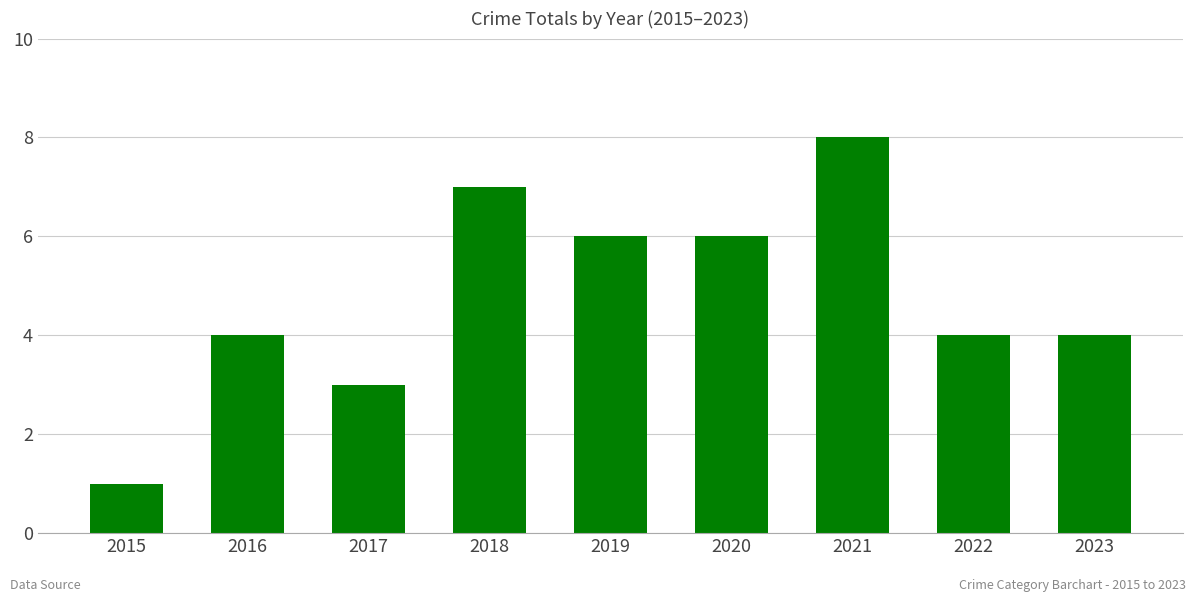

What is the change in value from 2016 to 2021?

+4